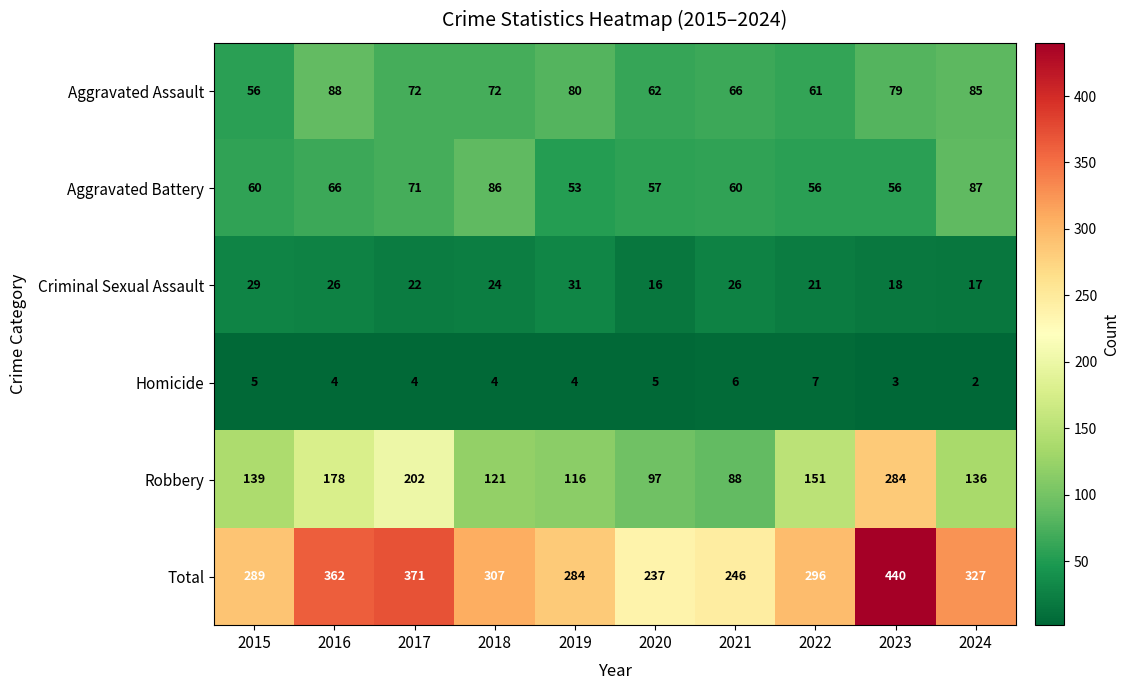

Is the value of Aggravated Battery at 2017 greater than the value of Criminal Sexual Assault at 2016?

Yes